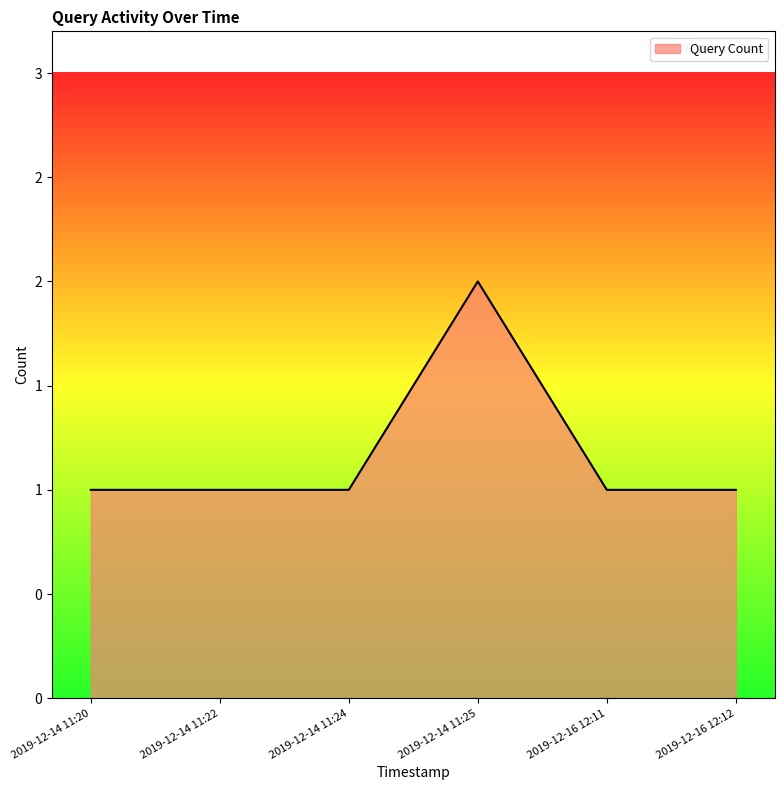

At which label is the value closest to 1?

2019-12-14 11:20